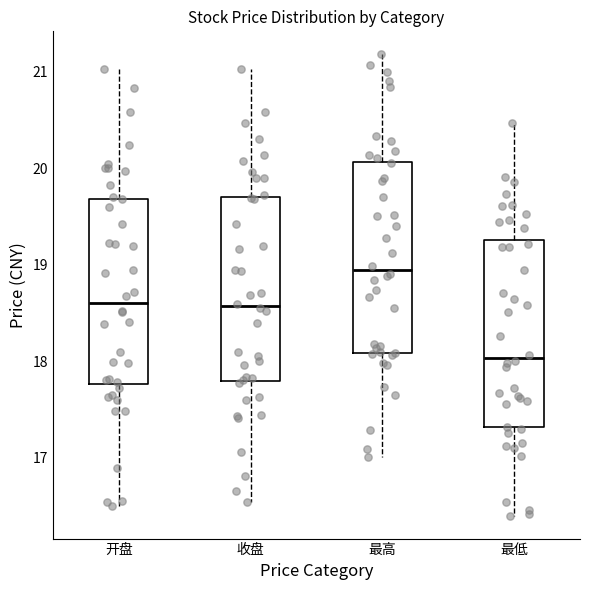

Where is the lower edge of the box for 最低 on the y-axis? The values are not printed on the chart, so give them approximately, as read against the axis.

17.3